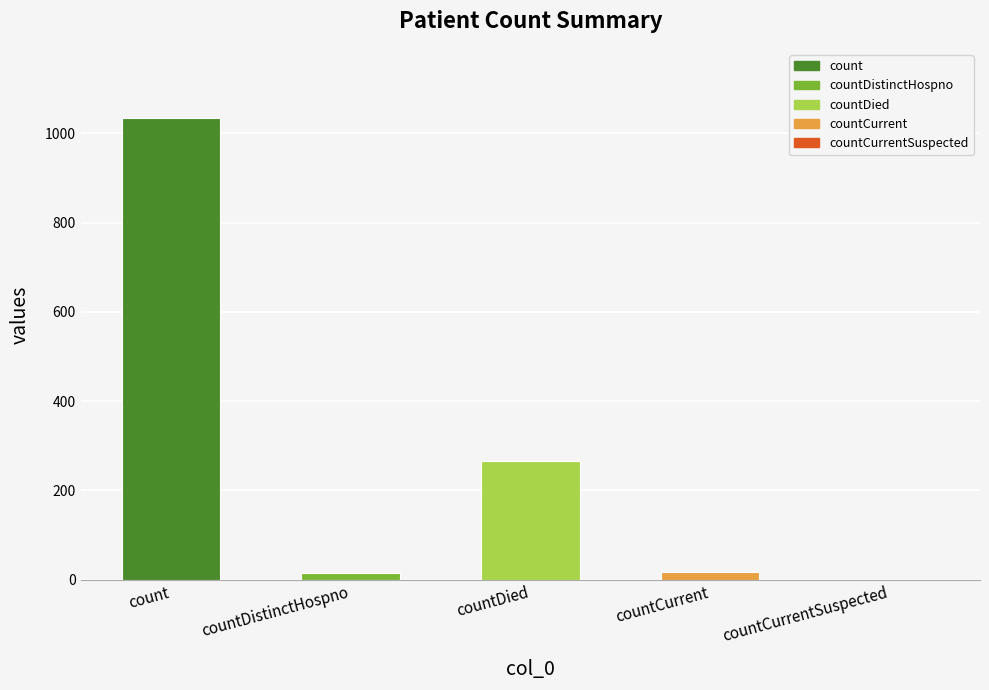

How many bars are there in total?

5